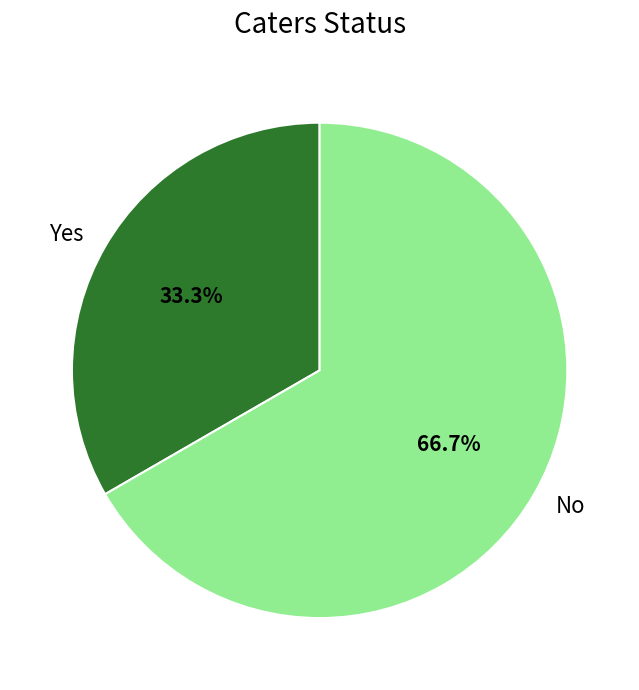

Which slice is the smallest?

Yes